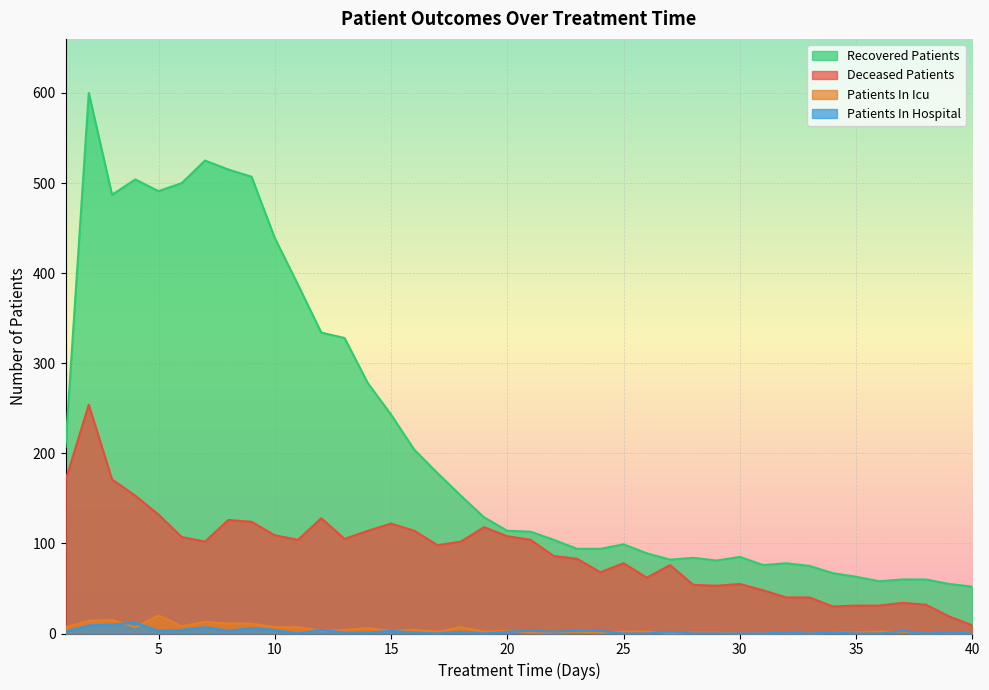

What is the value of the patients_in_icu point at the 36th from the left?

2